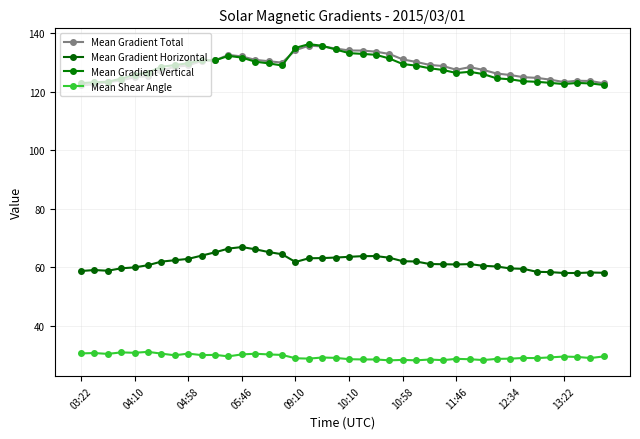

How many interior local peaks does the Mean Gradient Horizontal series have?

5